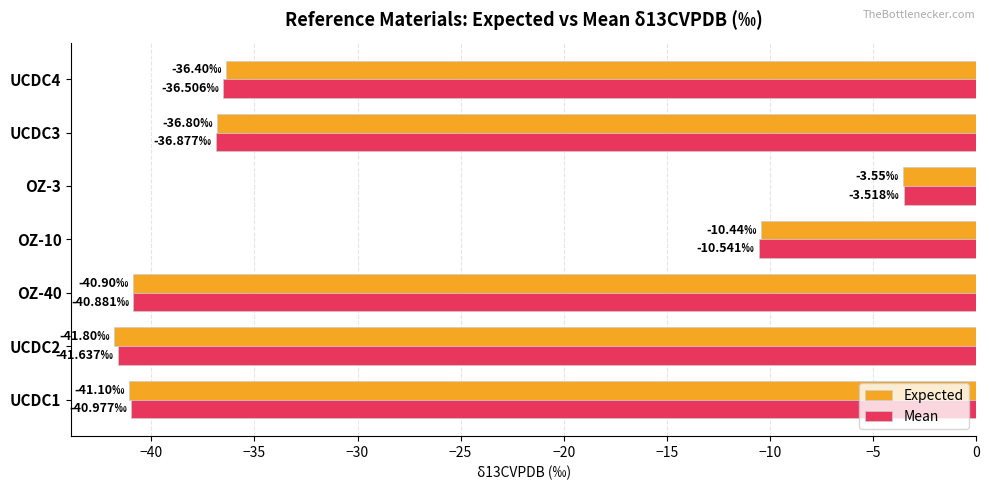

Which series changed the most between UCDC2 and OZ-3?

Expected